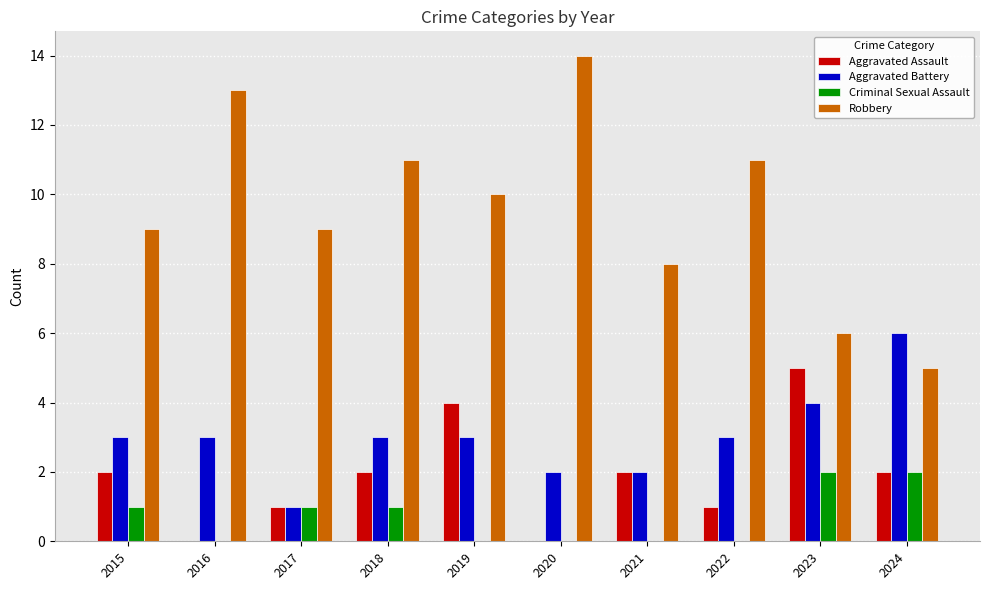

What is the total value across all series at 2018?

17